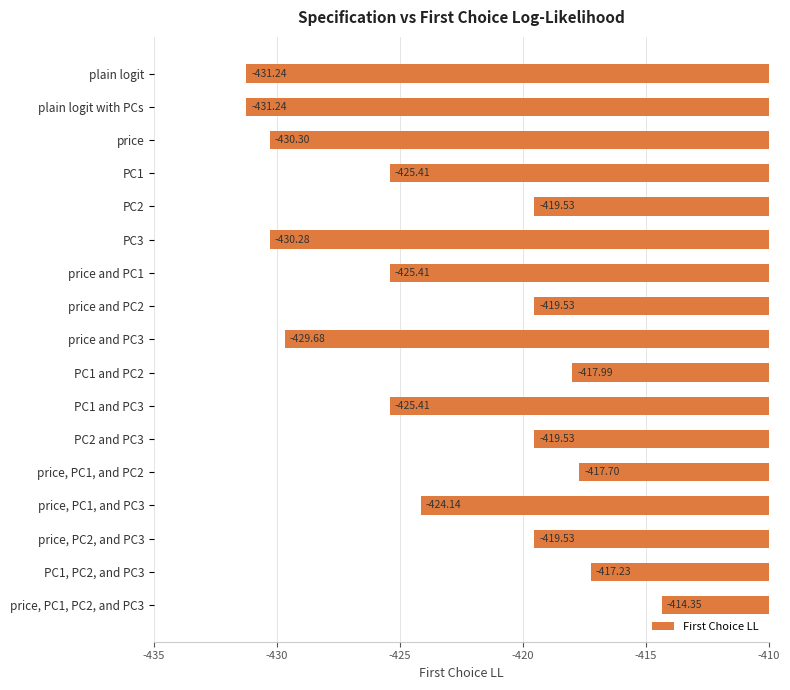

Which category has the highest value across all series?

price, PC1, PC2, and PC3